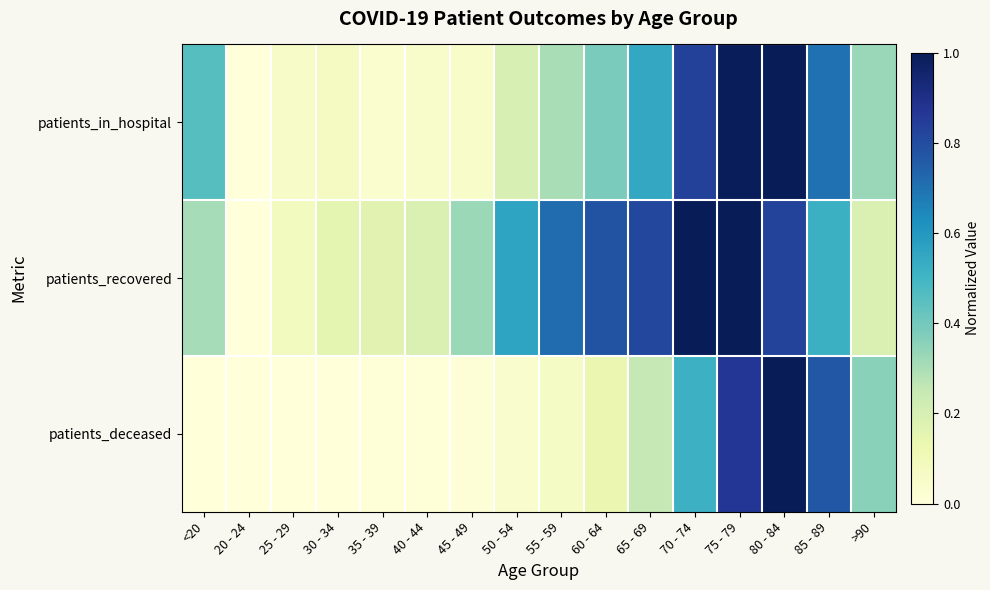

Which has a higher value, 60 - 64 or >90?

60 - 64